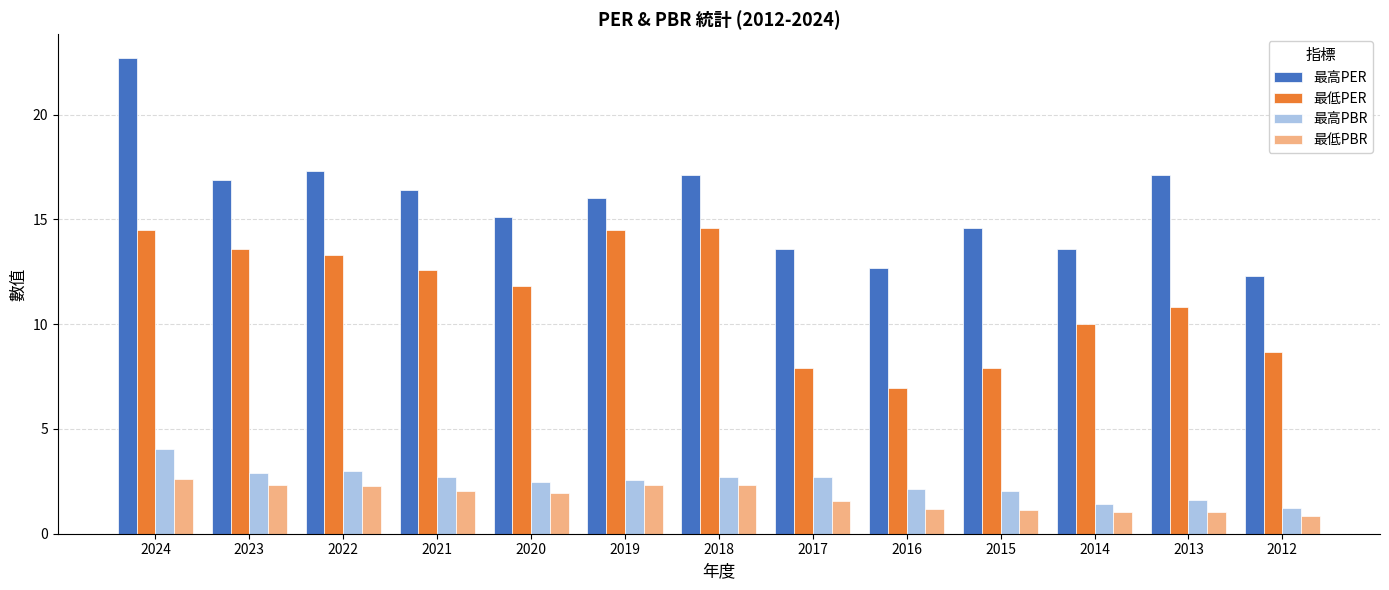

Is the value of 最低PER at 2017 greater than the value of 最高PBR at 2021?

Yes